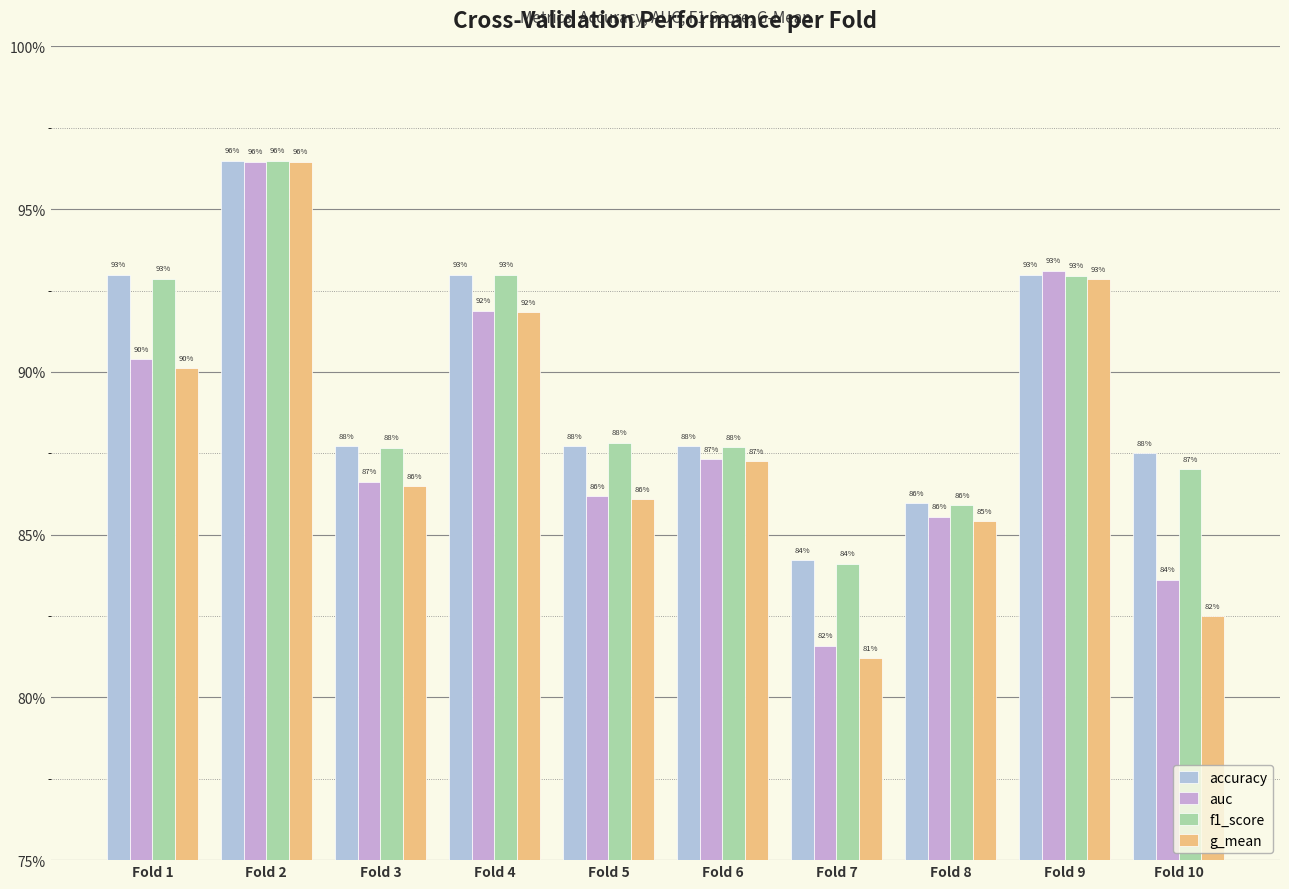

What is the value of the f1_score bar at the 6th from the left?

0.9